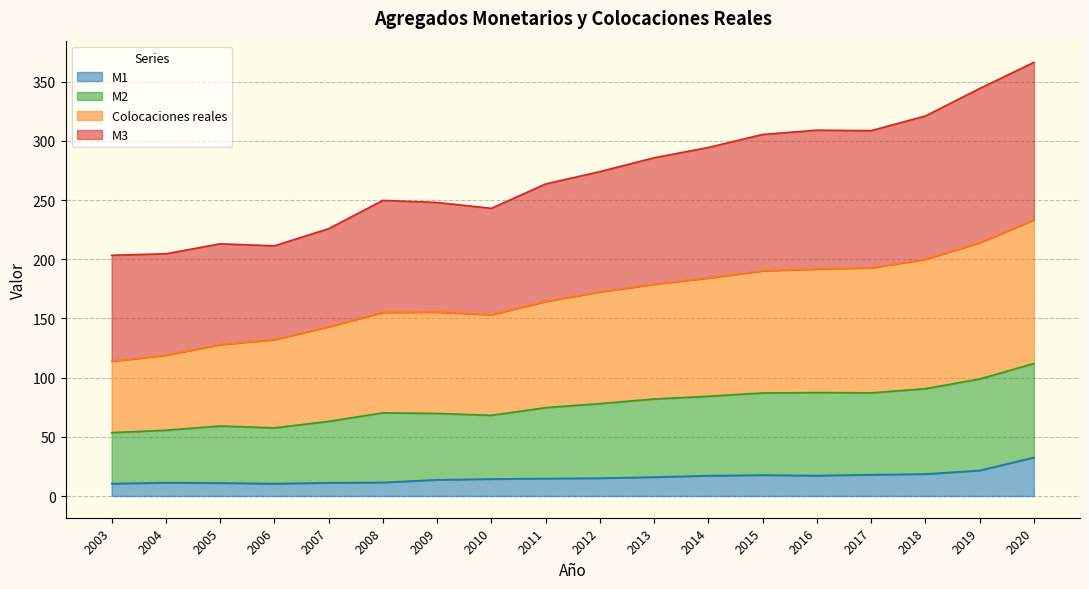

At how many categories does at least one series exceed 214?

14